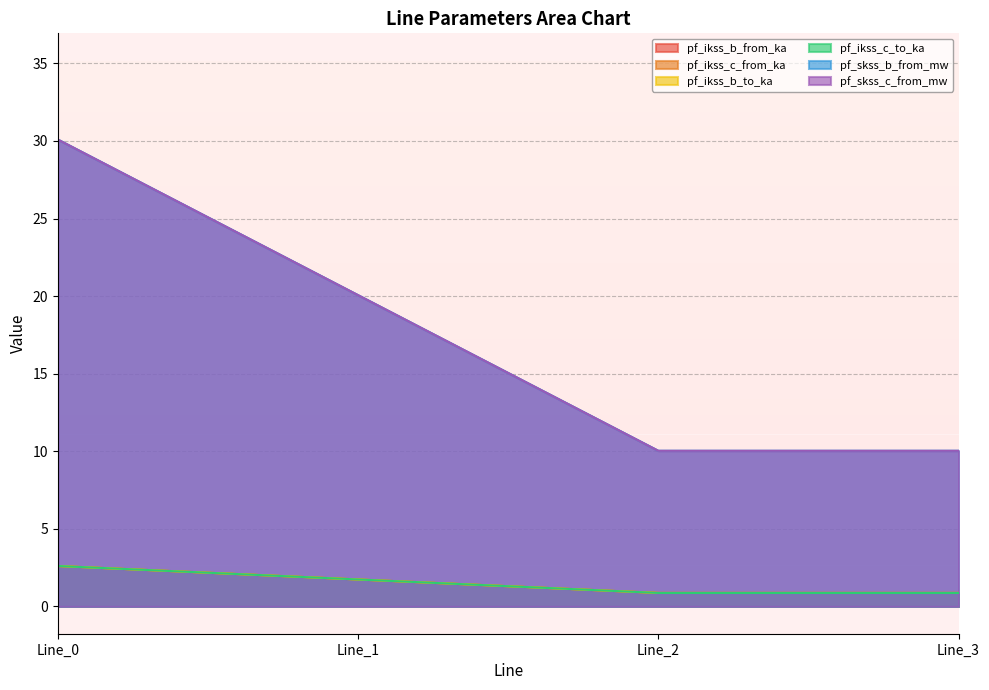

What is the average value of the pf_skss_c_from_mw series?

17.6